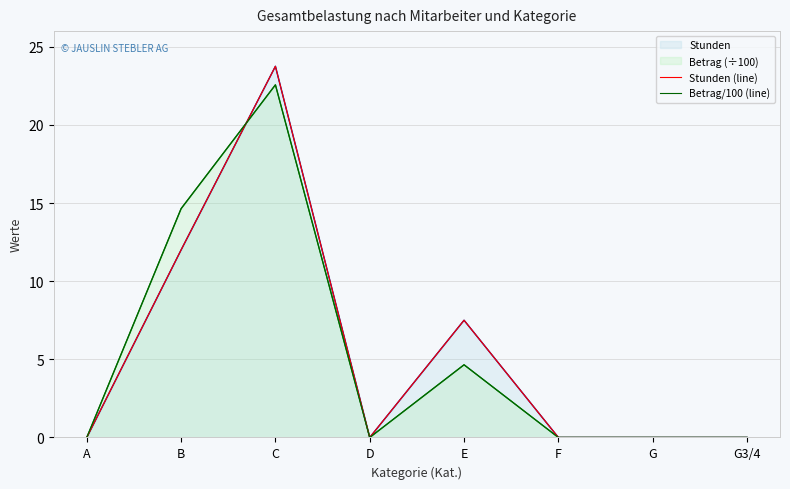

How many times do Betrag/100 (line) and Stunden (line) cross each other?

1